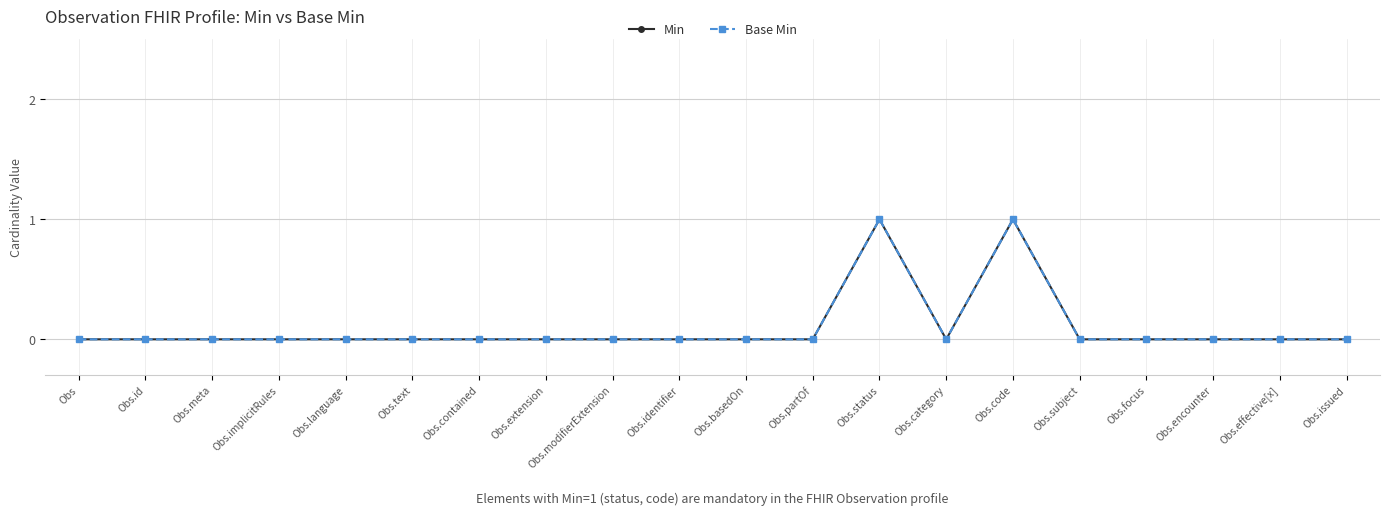

What is the label of the 16th point from the left?

Obs.subject